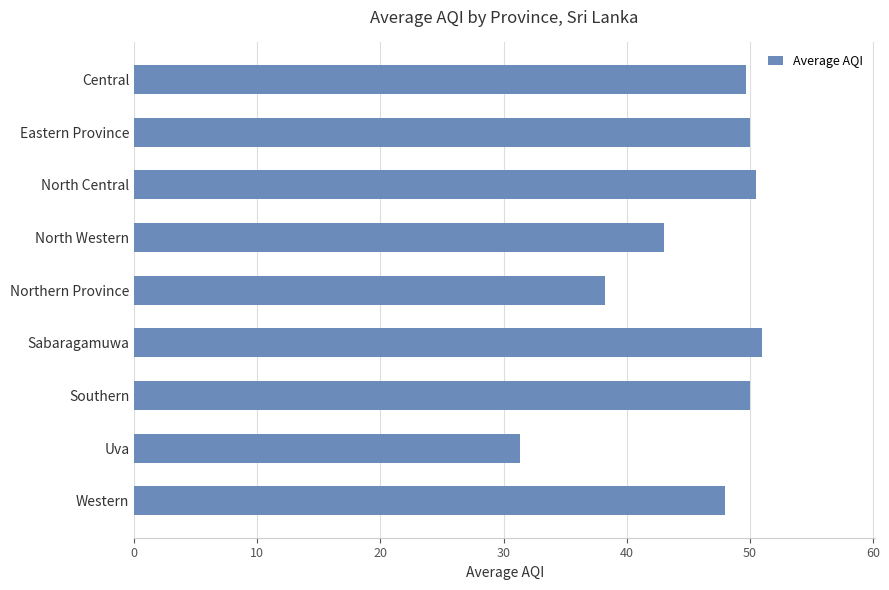

What is the greatest value displayed?

51.0